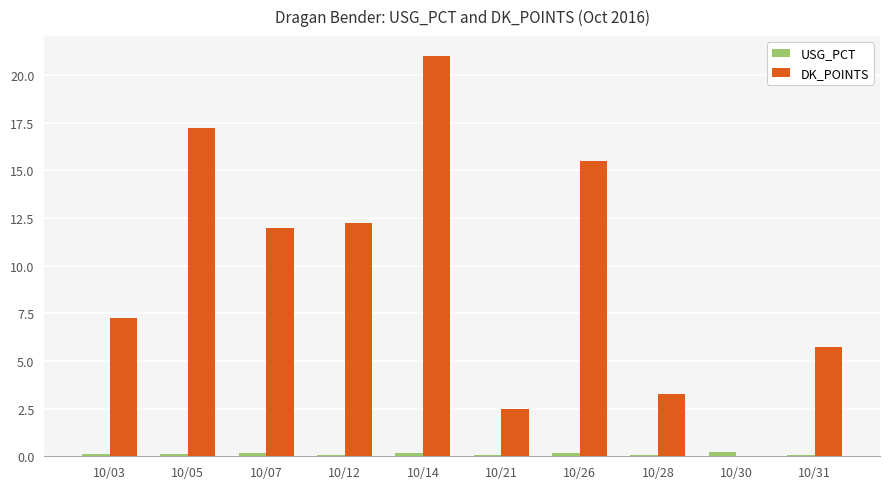

True or false: DK_POINTS has a value of 11.6 at 10/05.

False